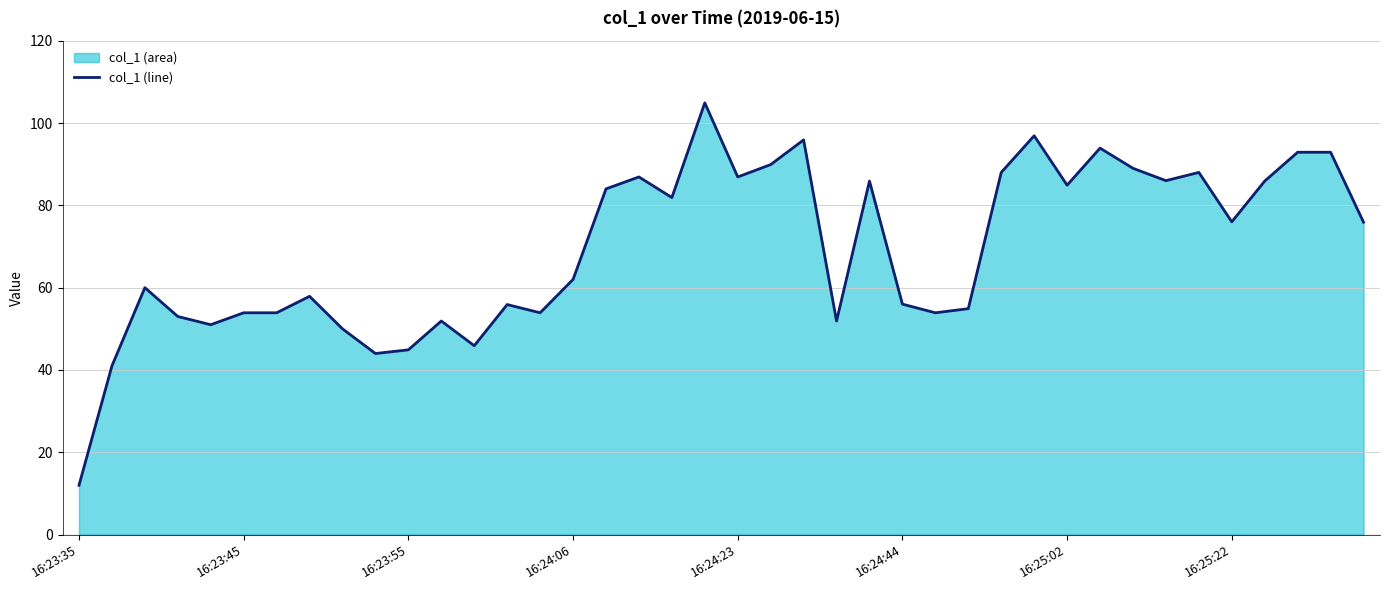

Is it true that the value at 16:24:44 is 13.8?

False